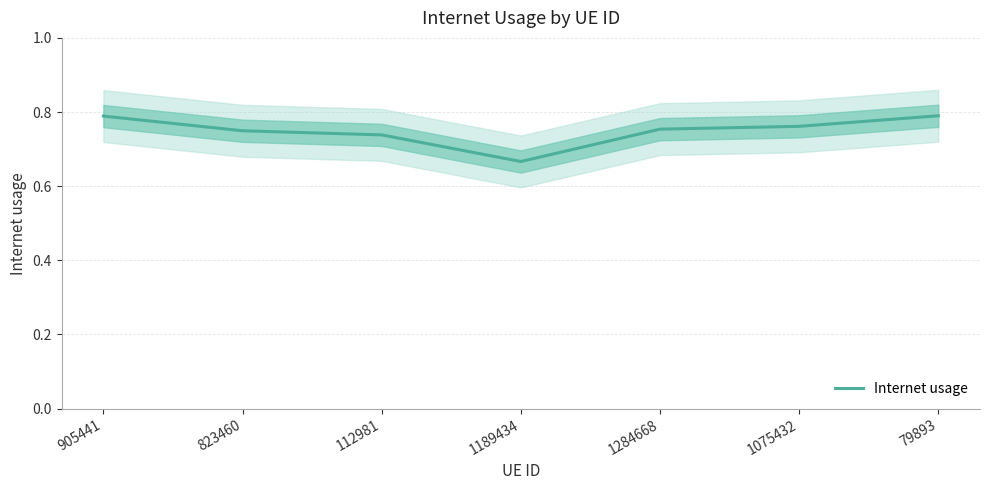

What is the sum of the values at 1284668 and 905441?

1.5